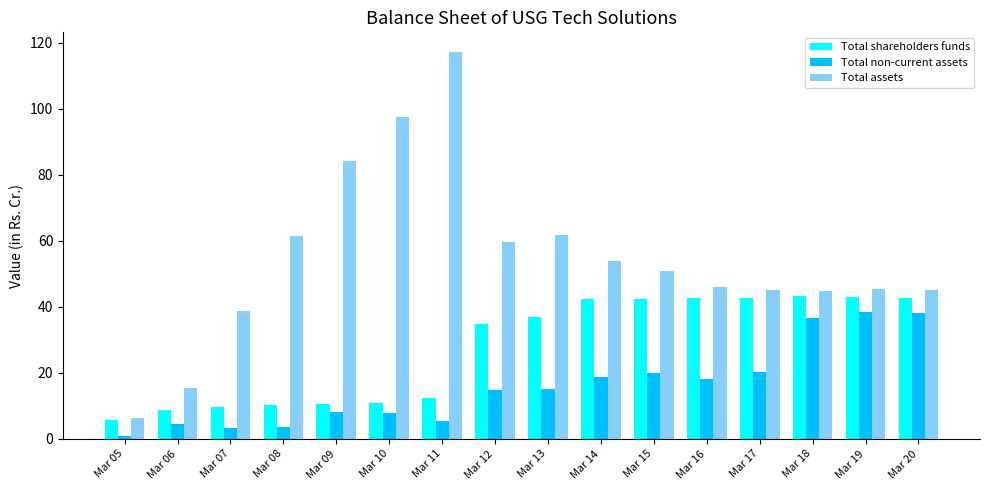

Rank the series at Mar 17 from lowest to highest value.

Total non-current assets, Total shareholders funds, Total assets